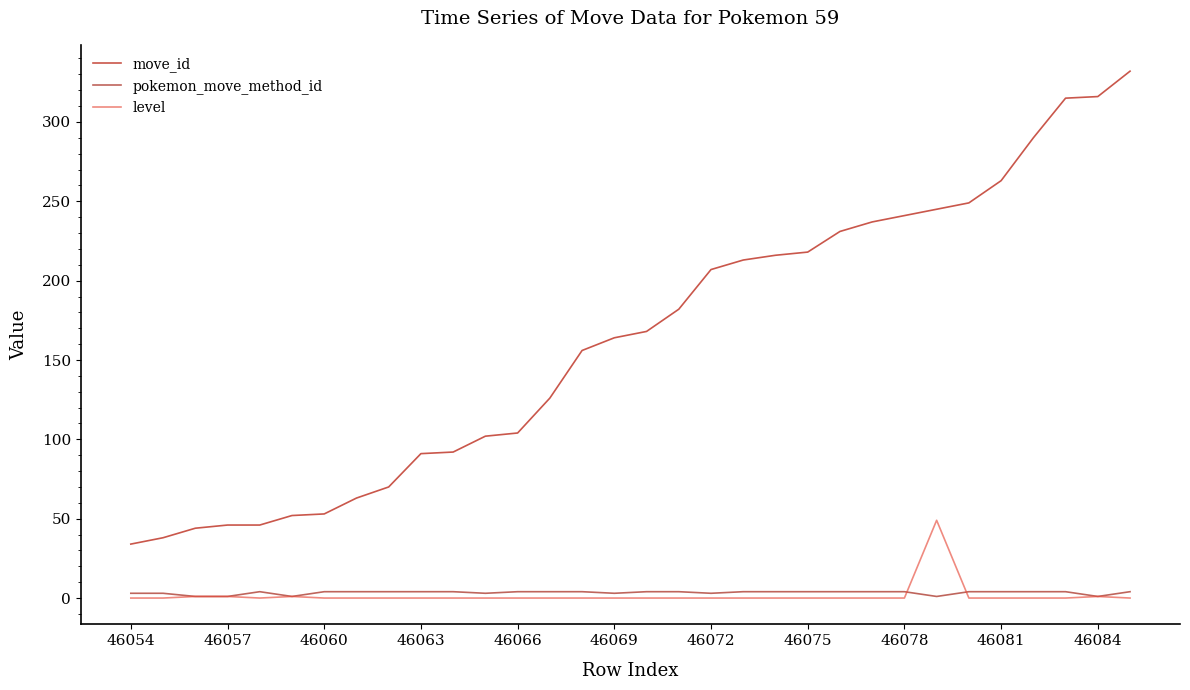

How many pokemon_move_method_id values are between 3 and 4?

27